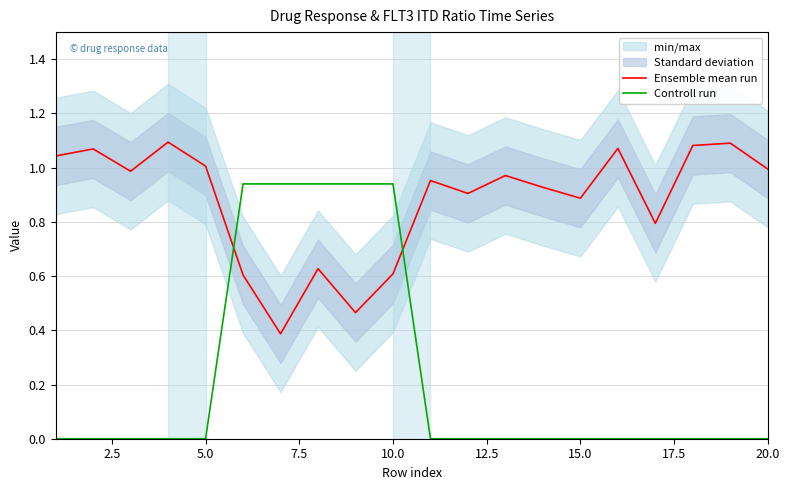

How many times do Ensemble mean run and Controll run cross each other?

2